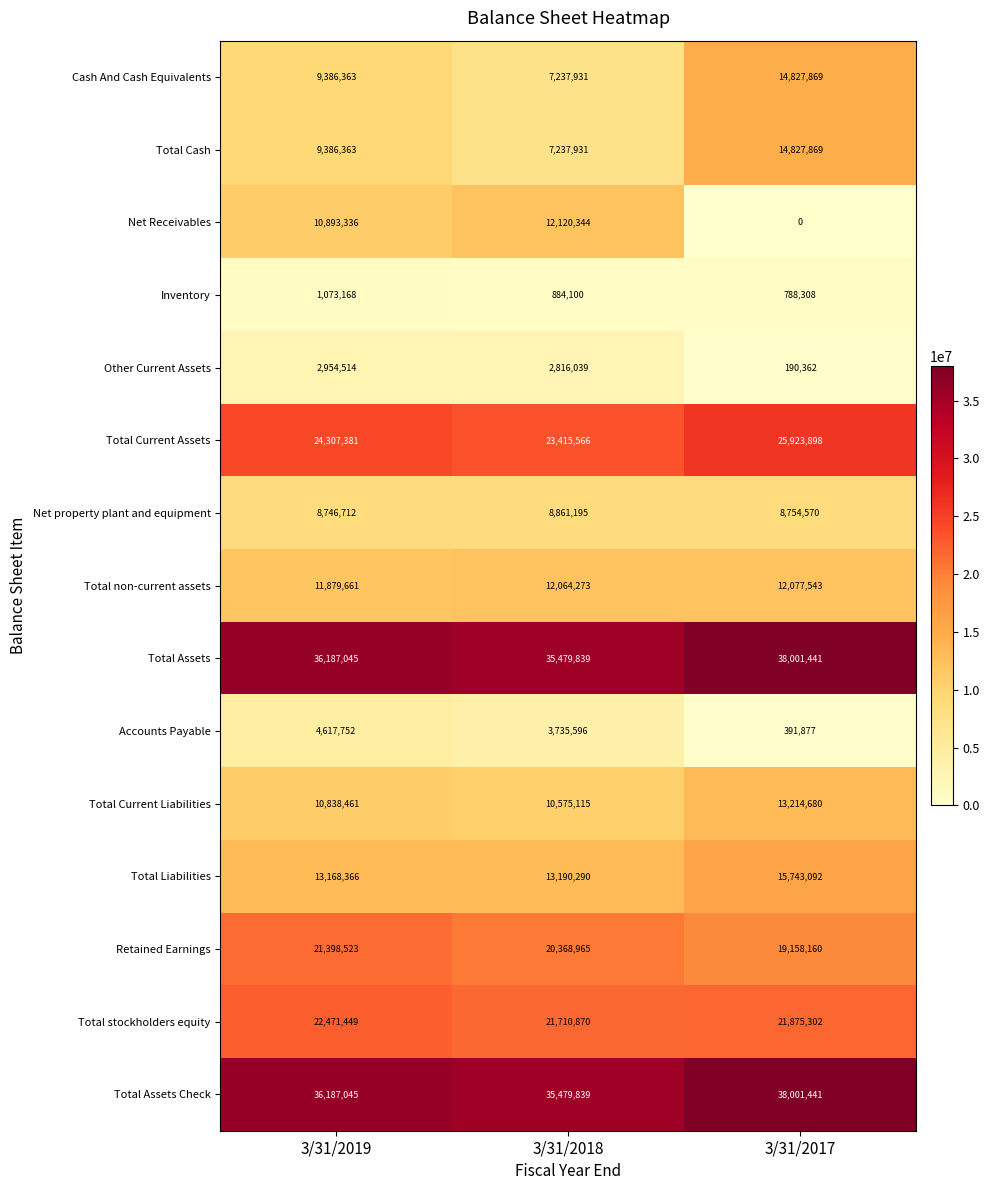

Is the value of Retained Earnings at 3/31/2017 greater than the value of Cash And Cash Equivalents at 3/31/2018?

Yes